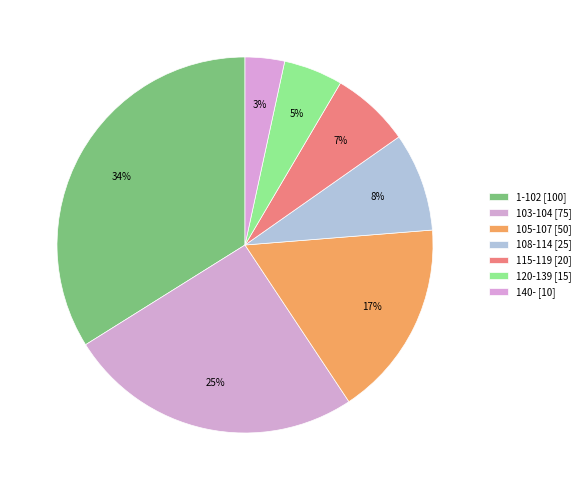

How many segments does this pie chart have?

7